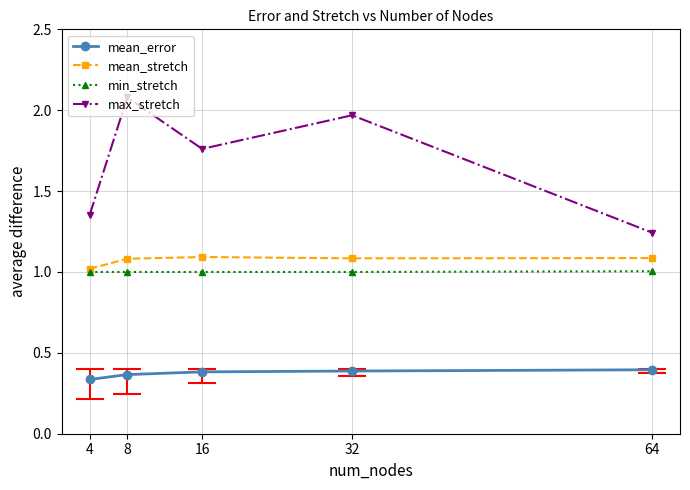

The mean_stretch series shows 0.5 at 4. True or false?

False